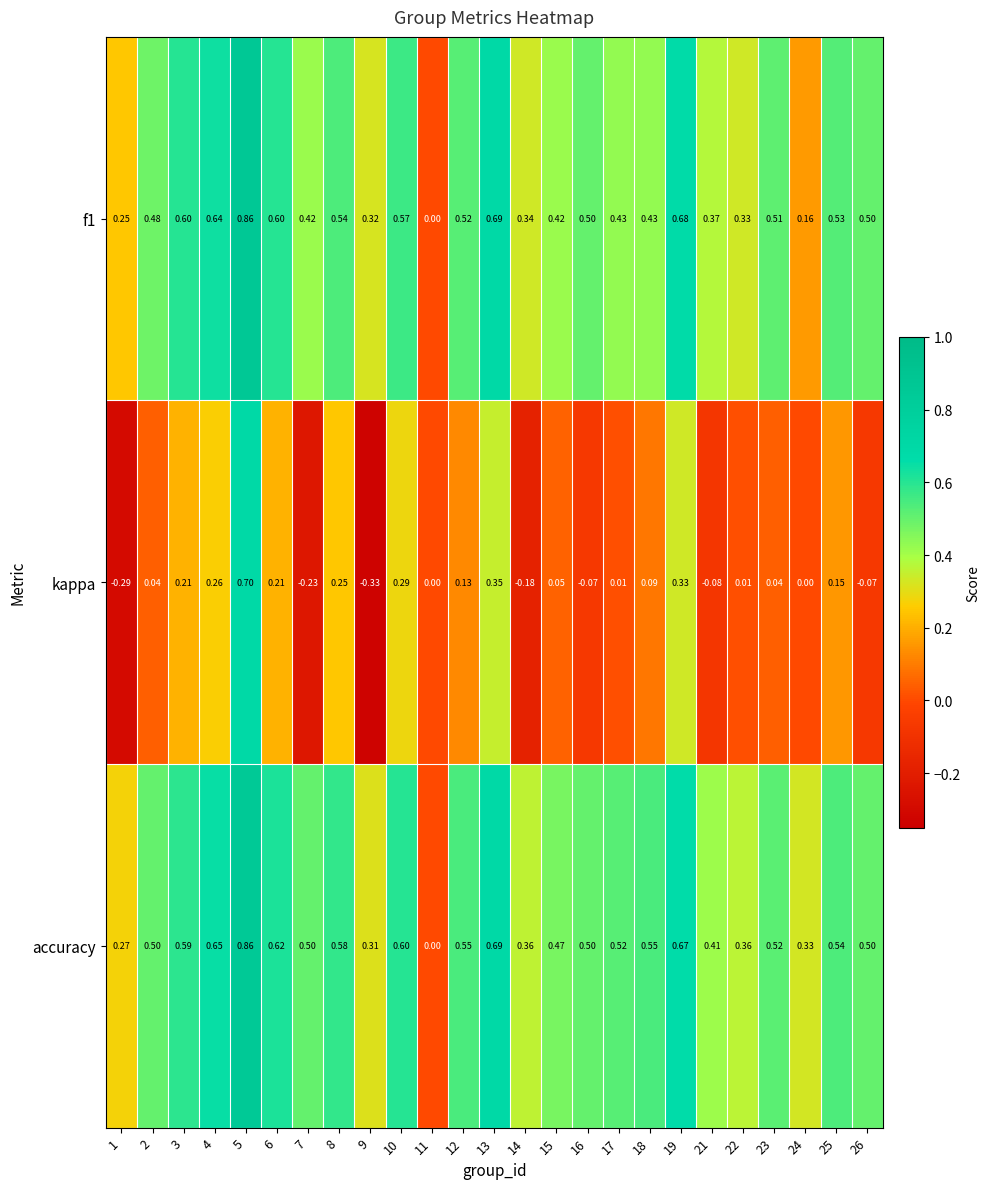

Is the value of kappa at 12 greater than the value of accuracy at 7?

No